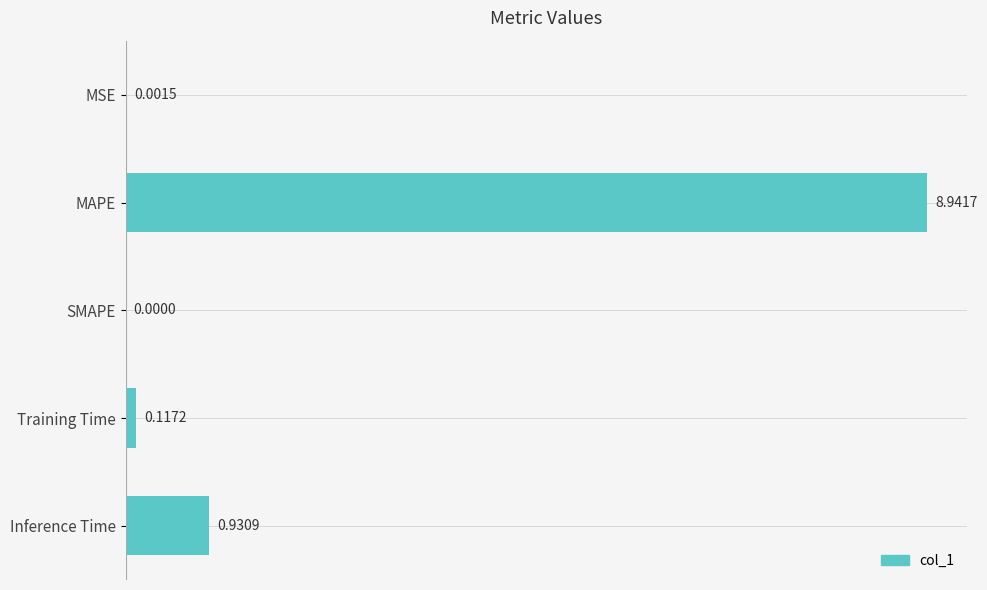

Which category has the highest value across all series?

MAPE